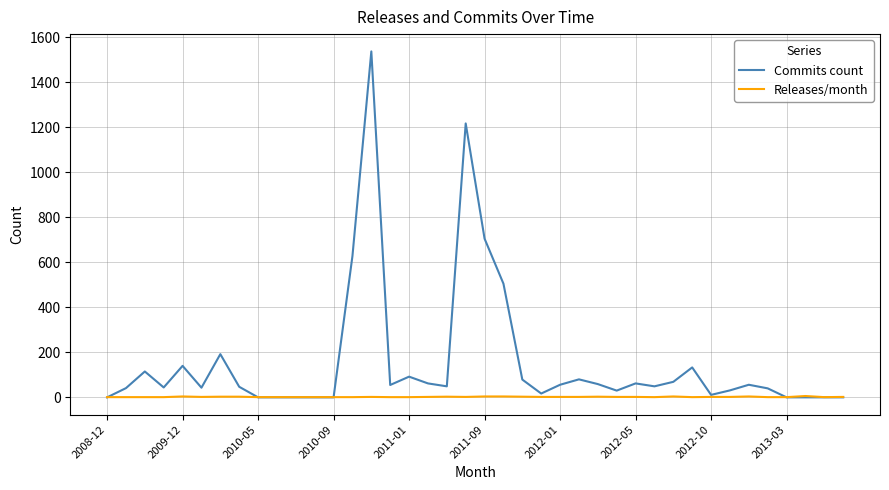

List the series in order of their peak value, highest first.

Commits count, Releases/month